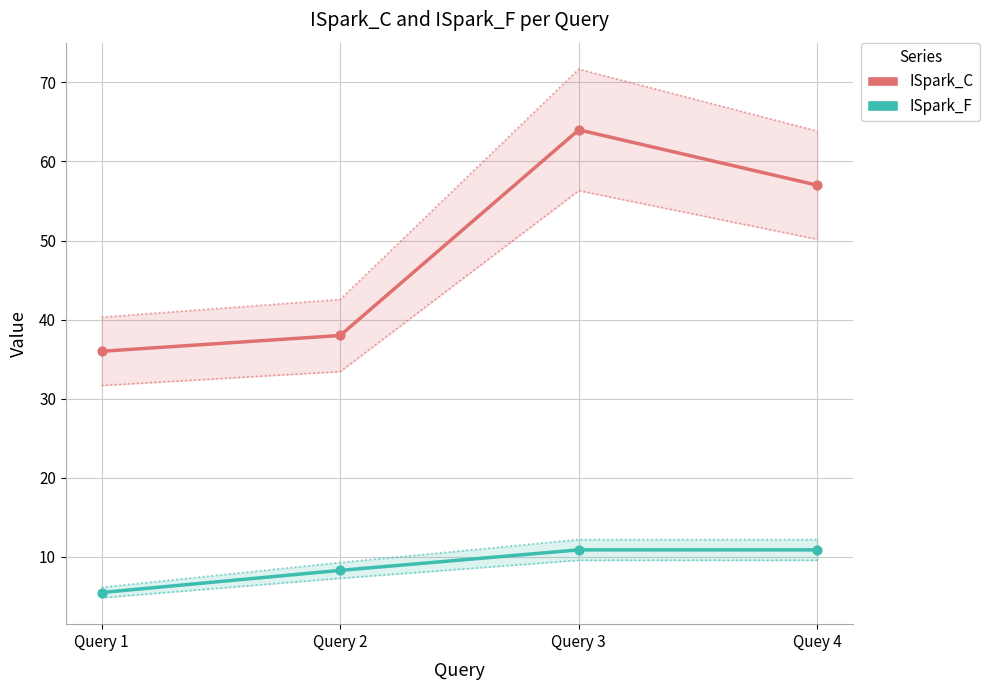

What is the total value across all series at Query 1?

41.5